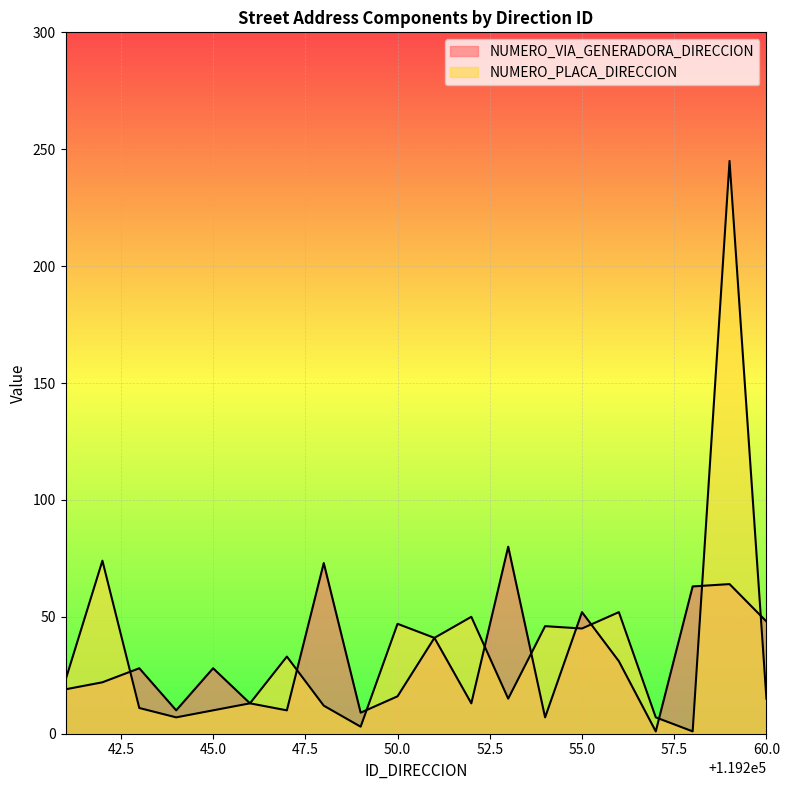

How many intersections are there between NUMERO_PLACA_DIRECCION and NUMERO_VIA_GENERADORA_DIRECCION?

10